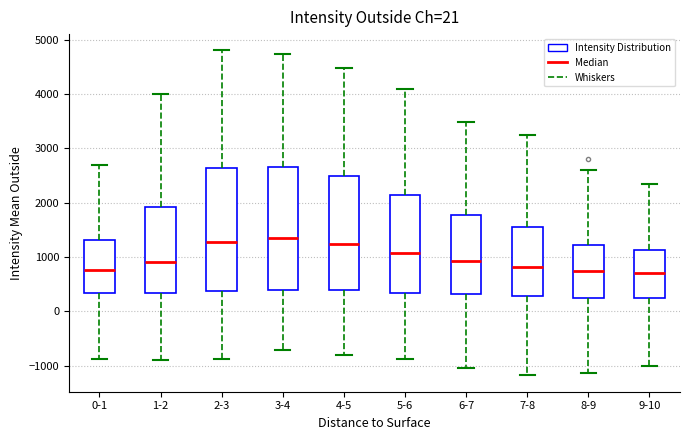

Reading left to right, read every box against the y-axis: the position of its median line, the range the box covers, and the ends of its whiskers. The values are not printed on the chart, so give them approximately, as read against the axis.

0-1: median 800, box 300 to 1300, whiskers -900 to 2700
1-2: median 900, box 300 to 1900, whiskers -900 to 4000
2-3: median 1300, box 400 to 2600, whiskers -900 to 4800
3-4: median 1300, box 400 to 2600, whiskers -700 to 4700
4-5: median 1200, box 400 to 2500, whiskers -800 to 4500
5-6: median 1100, box 300 to 2100, whiskers -900 to 4100
6-7: median 900, box 300 to 1800, whiskers -1000 to 3500
7-8: median 800, box 300 to 1500, whiskers -1200 to 3300
8-9: median 700, box 300 to 1200, whiskers -1100 to 2600
9-10: median 700, box 200 to 1100, whiskers -1000 to 2300